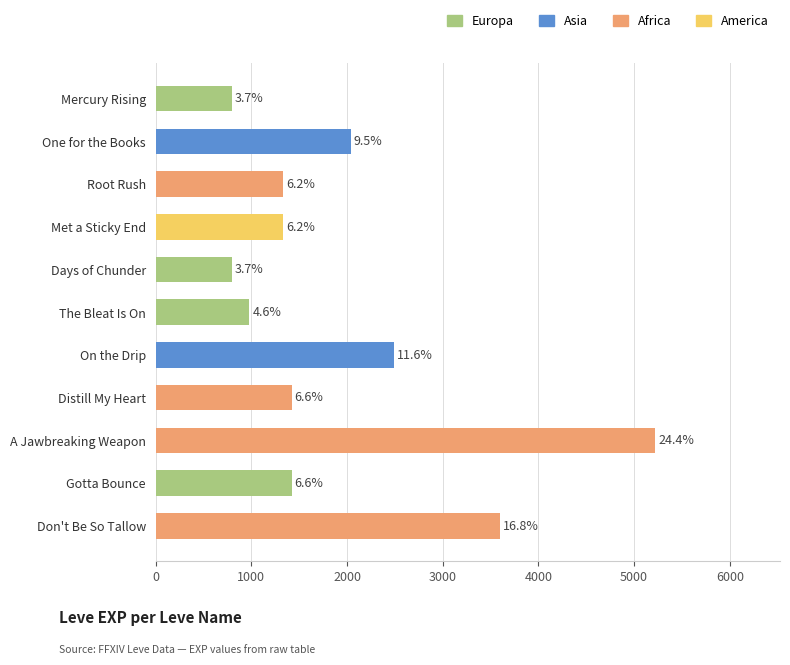

How many bars are there in total?

11